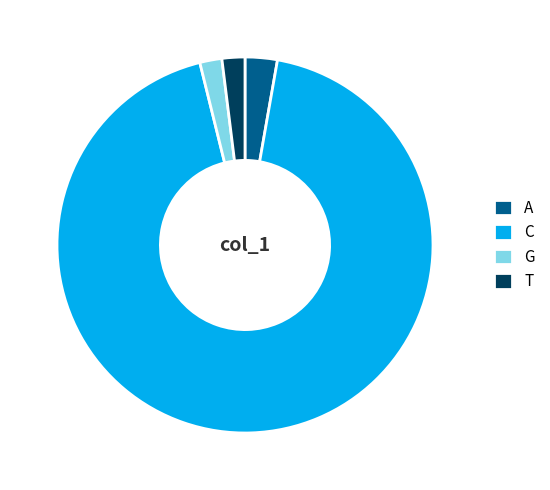

Which has a higher value, A or T?

A